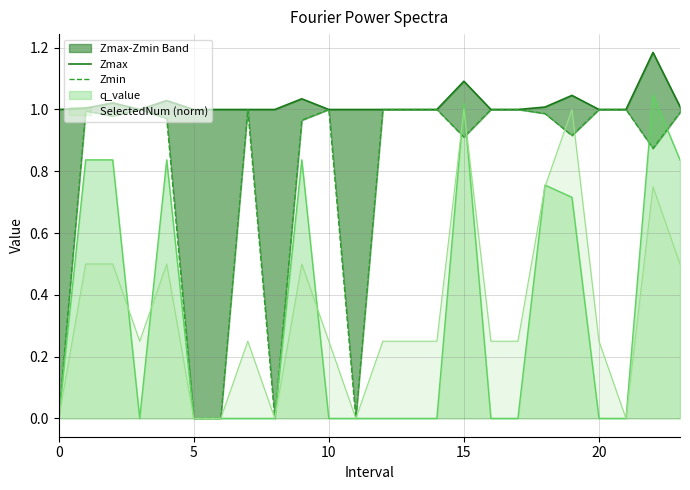

Is it true that SelectedNum (norm) equals 1.0 at 15?

True